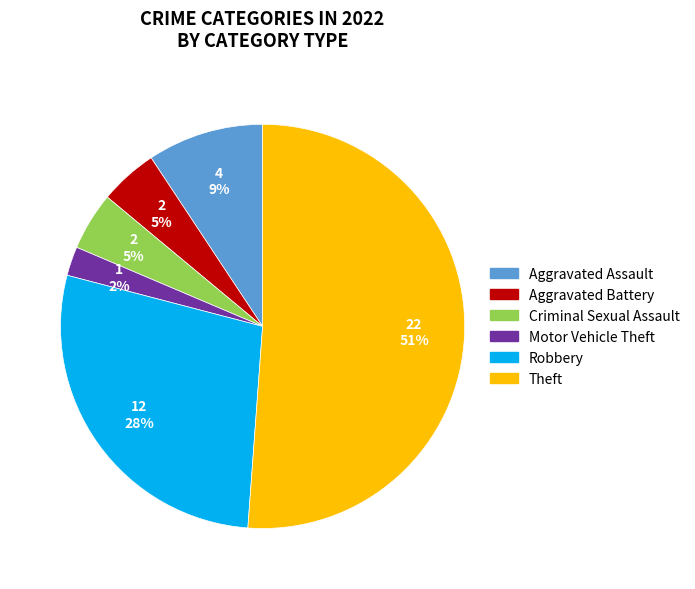

True or false: Robbery accounts for 17% of the total.

False